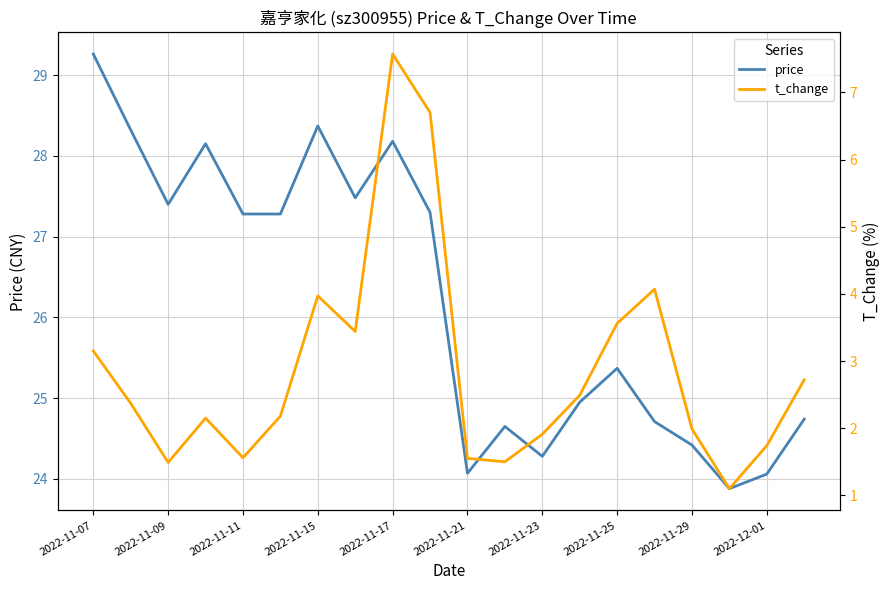

What is the greatest value displayed?

29.3